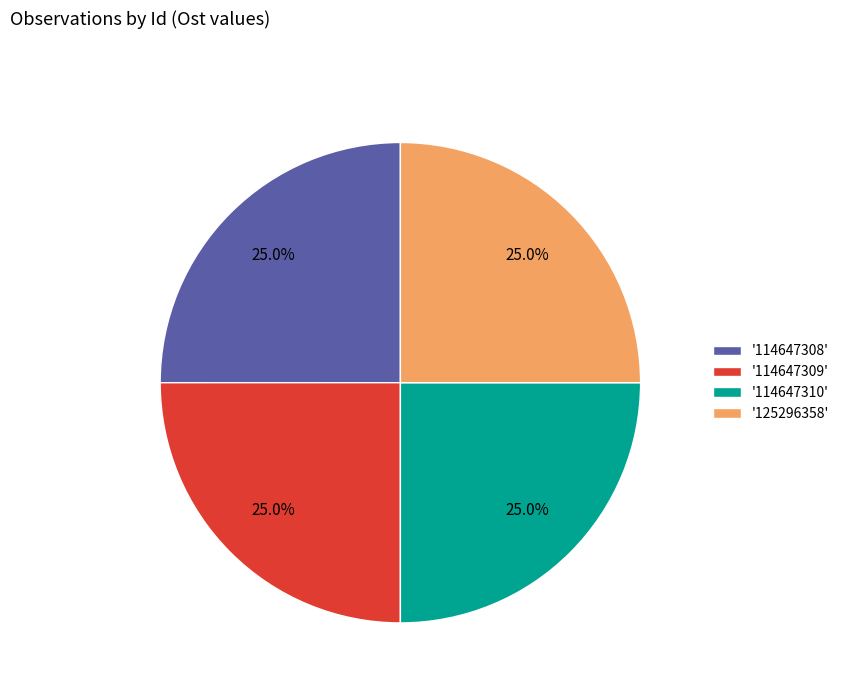

How much of the chart is everything except '114647308'?

75.0%